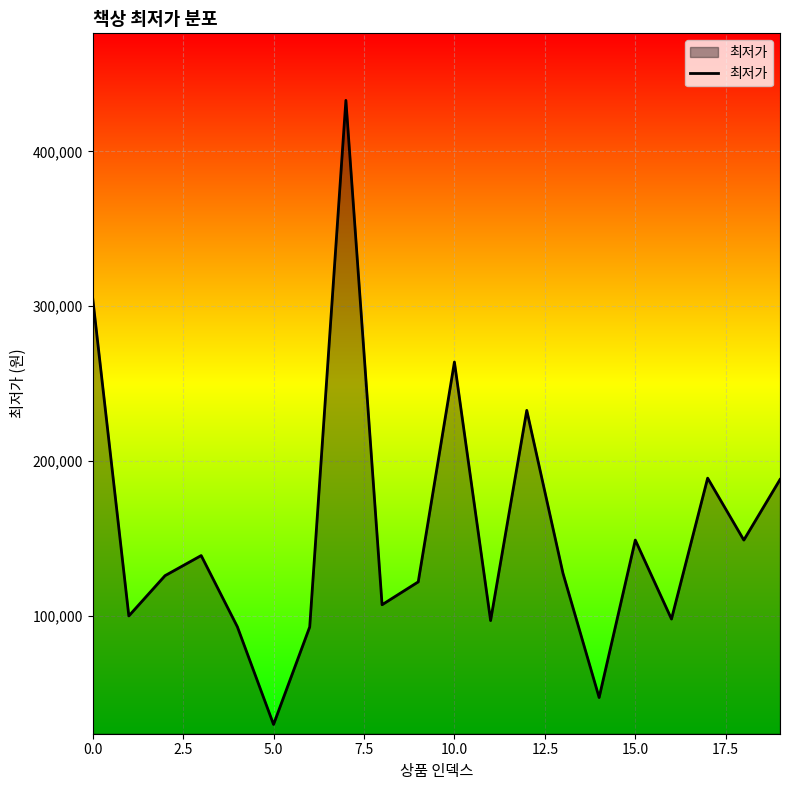

How many interior local peaks (higher than both neighbors) does the data have?

6